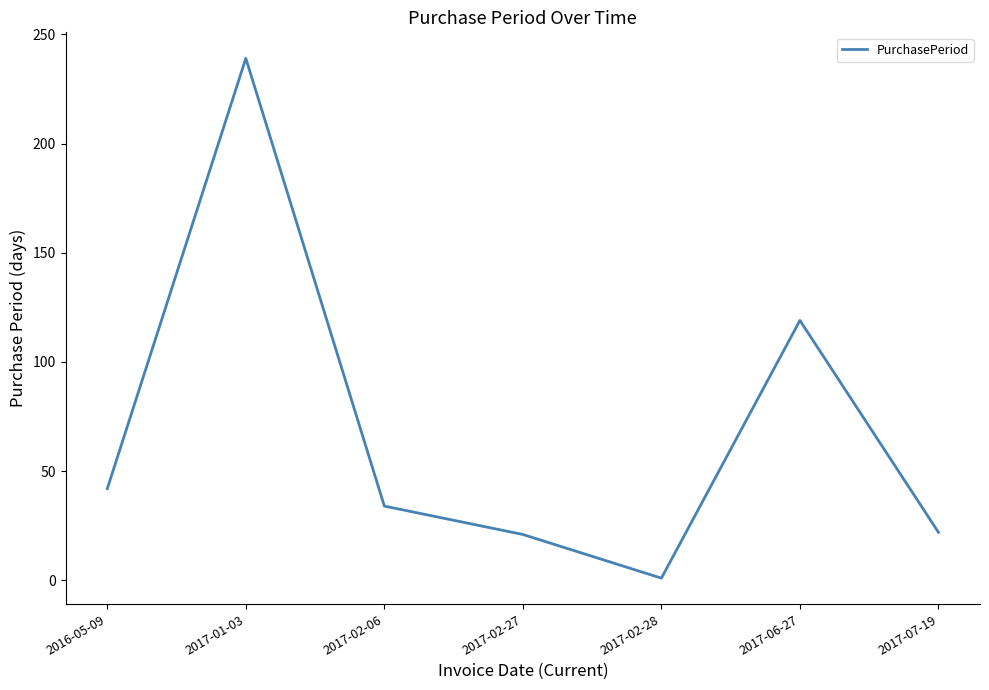

What position from the left is 2017-07-19?

7